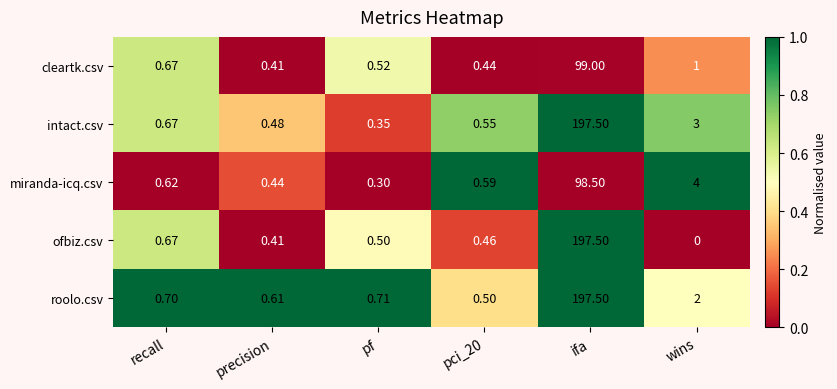

Rank the series at pci_20 from highest to lowest value.

miranda-icq.csv, intact.csv, roolo.csv, ofbiz.csv, cleartk.csv